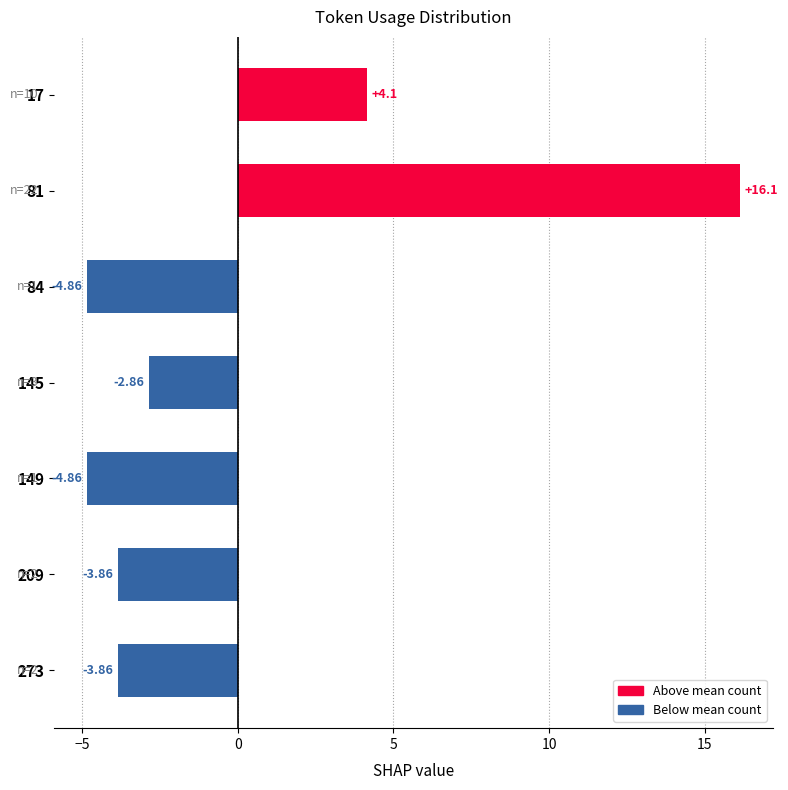

What is the difference between the values at 17 and 145?

7.0